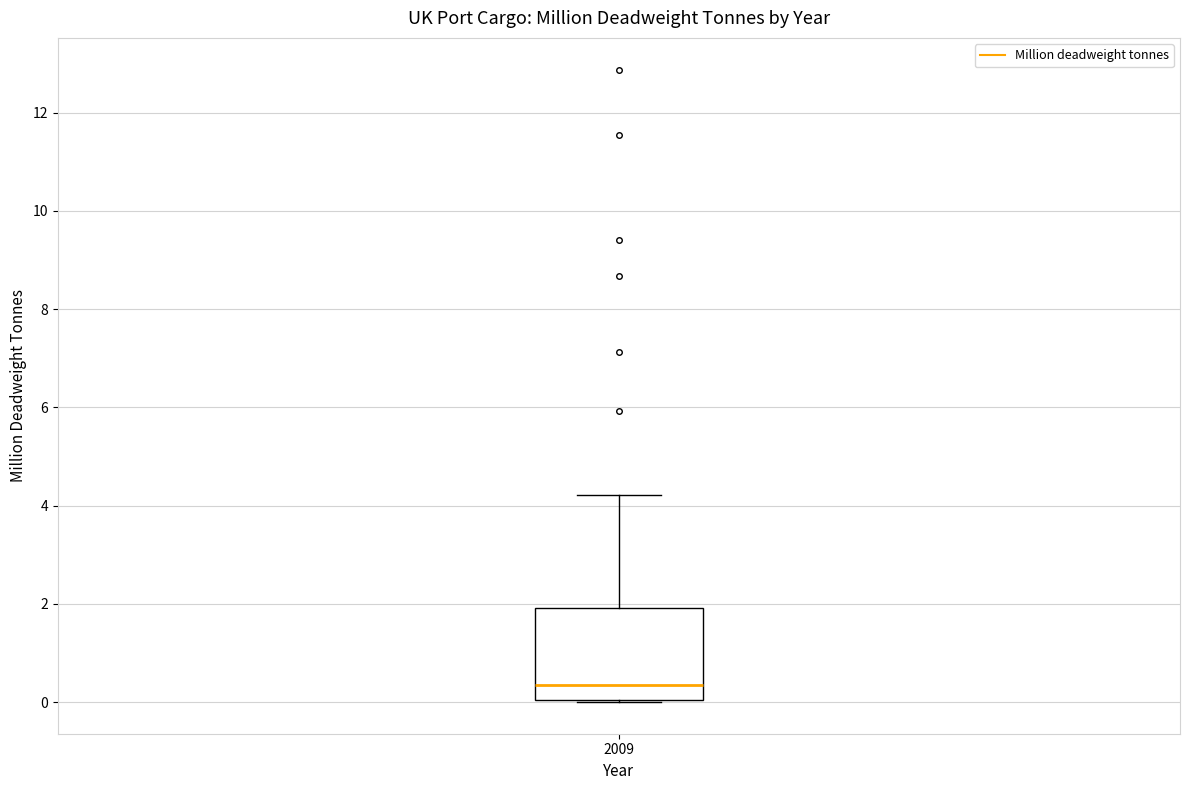

Transcribe this box plot: give where the median line is, the range the box spans, and where the two whiskers end, as read against the y-axis. The values are not printed on the chart, so give them approximately, as read against the axis.

median 0.4, box 0.0 to 2.0, whiskers 0.0 to 4.2